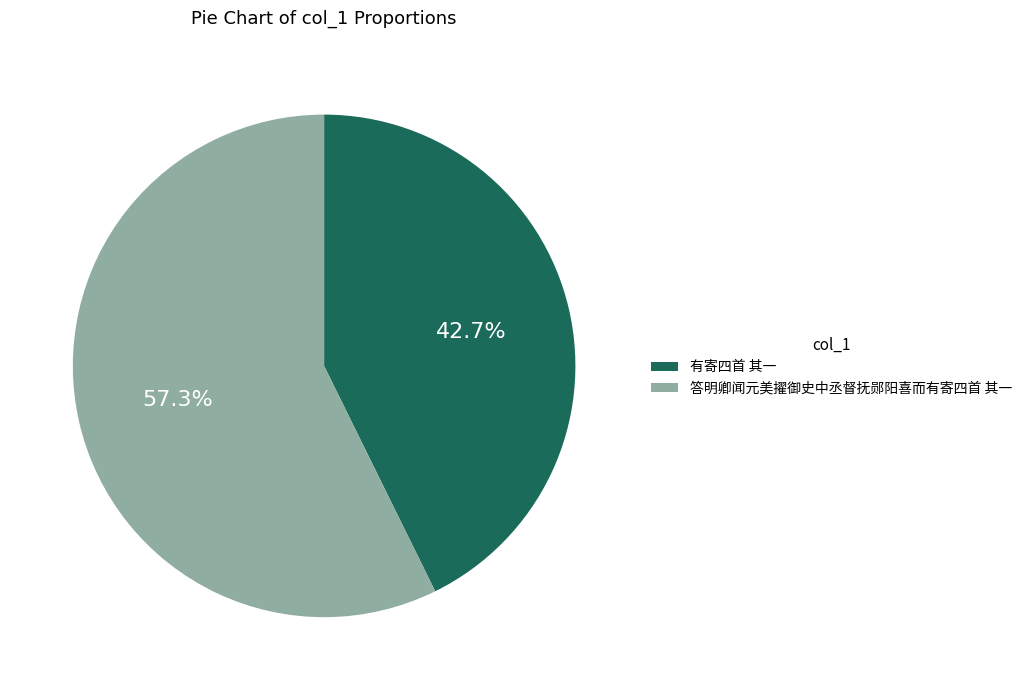

Which slice represents more than half of the pie?

答明卿闻元美擢御史中丞督抚郧阳喜而有寄四首 其一